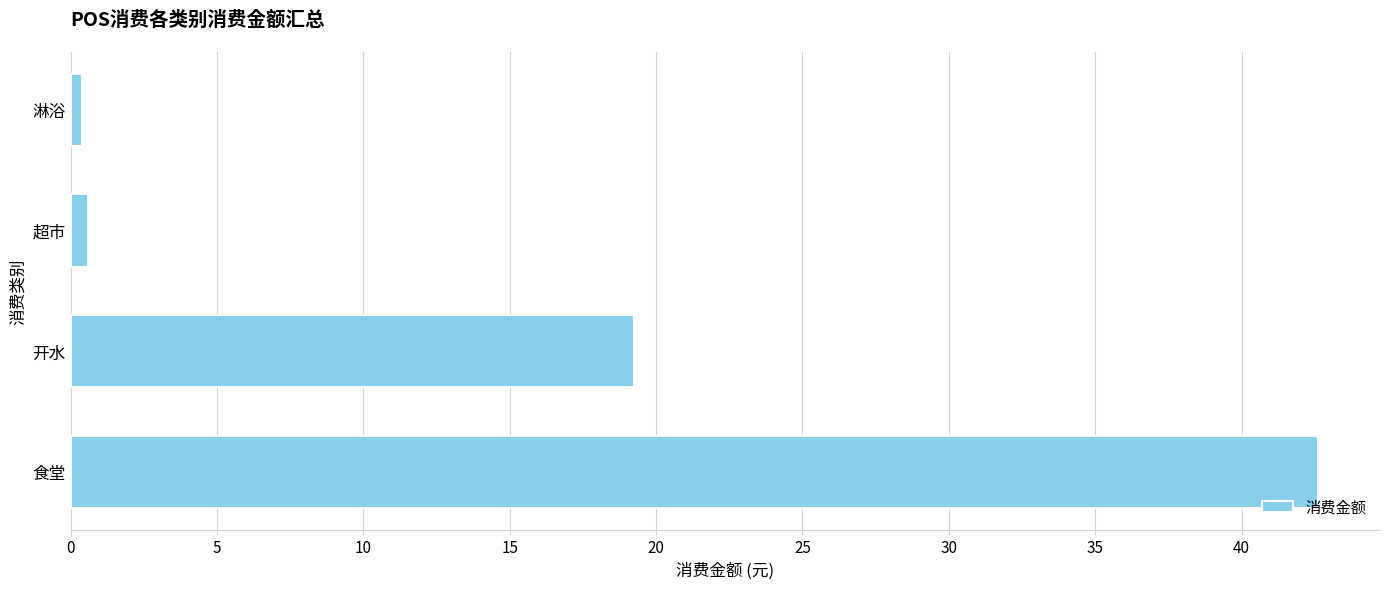

Read the value at 开水.

19.2